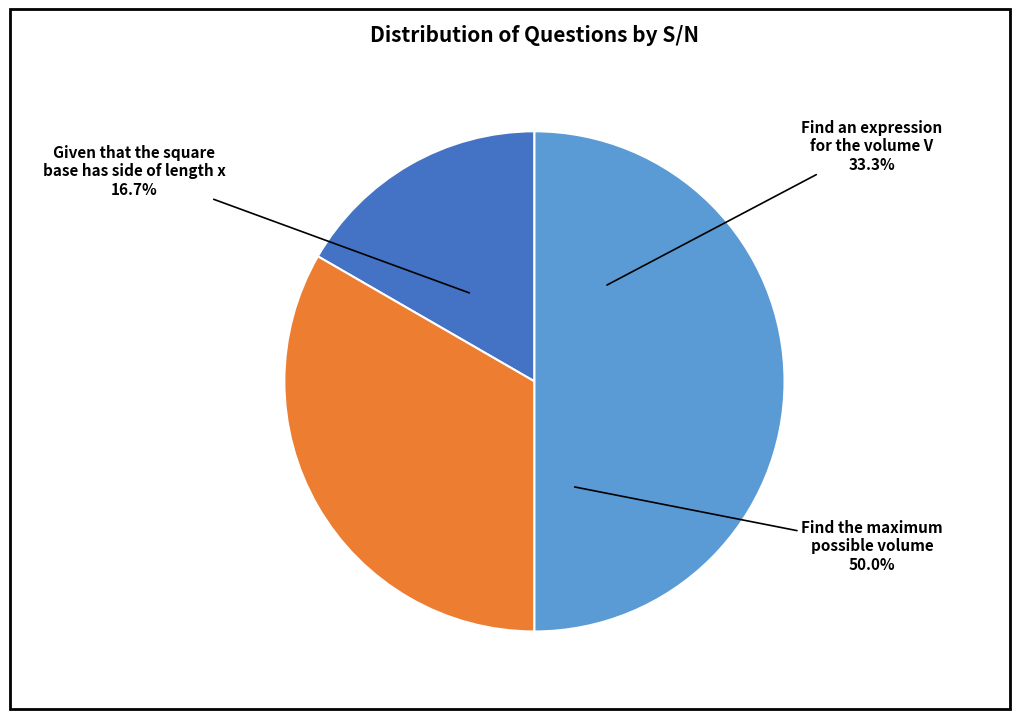

Rank the categories by value from lowest to highest.

Given that the square base has side of length x, Find an expression for the volume V of the box, Find the maximum possible volume of the box